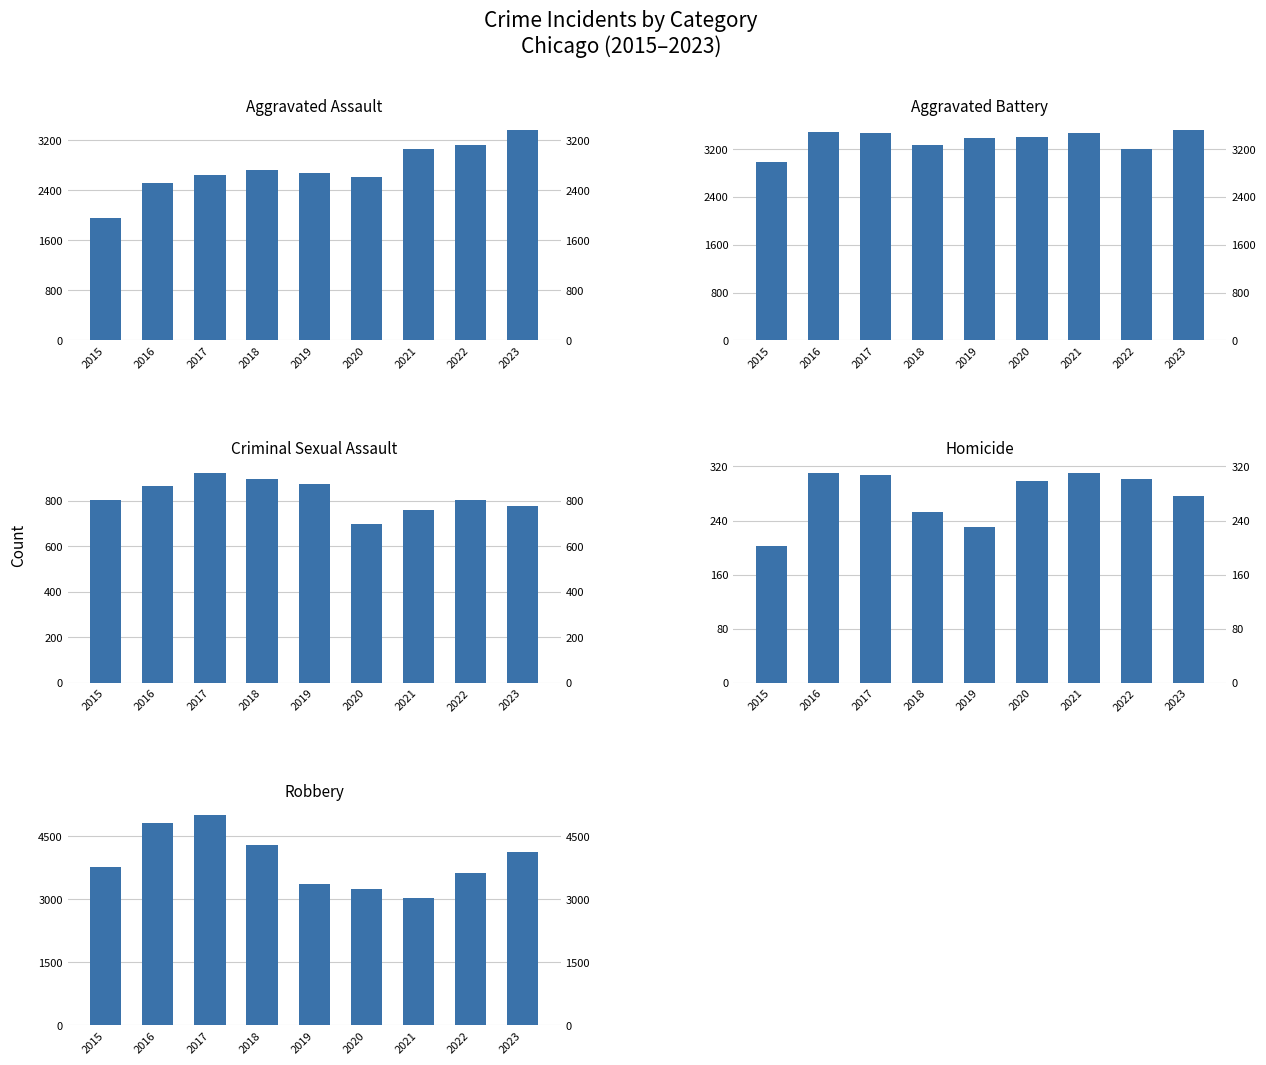

Which series has the largest total across all categories?

Robbery